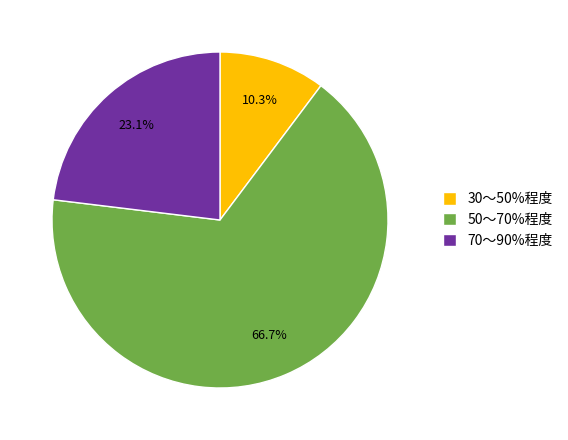

Is 50〜70%程度 the majority of the pie?

Yes